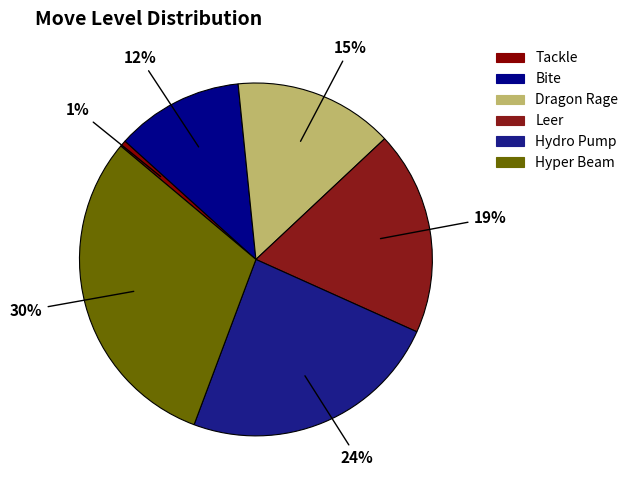

To the nearest percent, what percentage of the pie is Hydro Pump?

24%